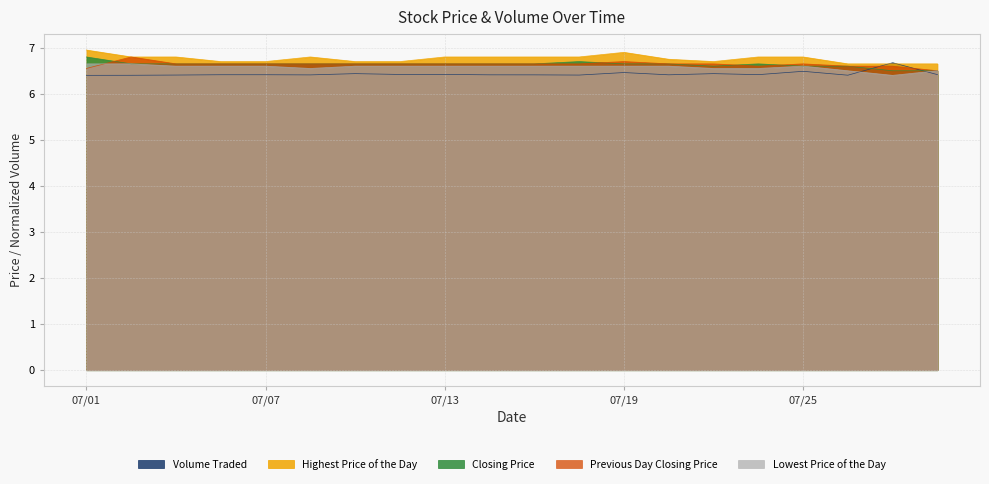

What is the sum of all Lowest Price of the Day values?

131.5